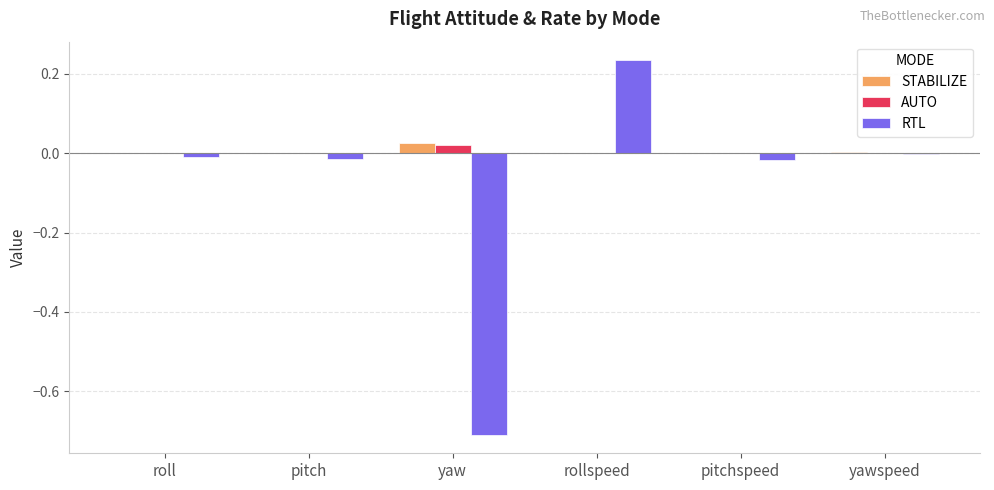

At which category is the sum across all series the highest?

rollspeed